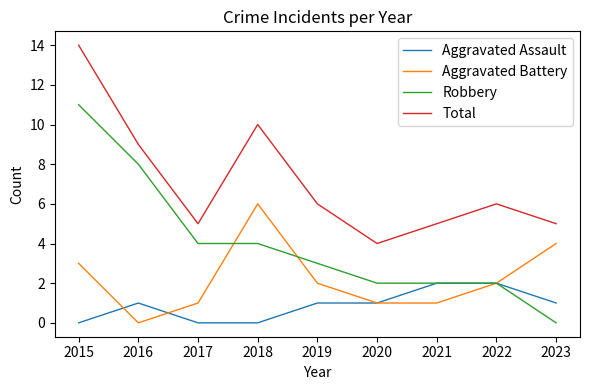

At which category is the sum across all series the highest?

2015